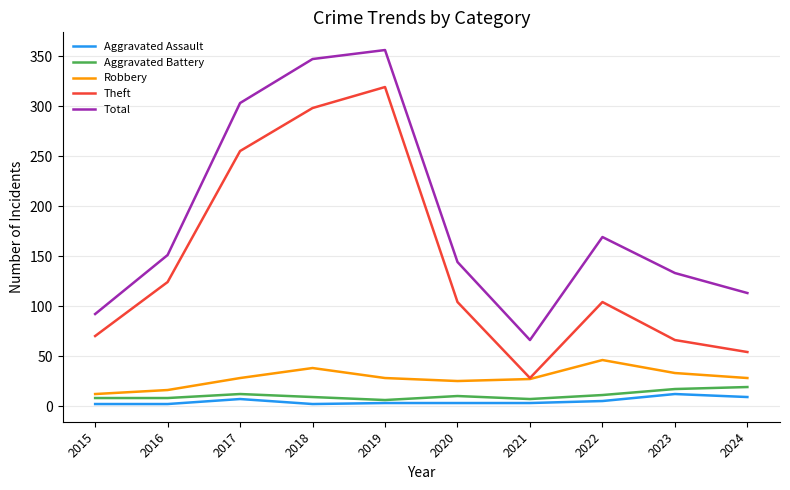

True or false: Aggravated Assault has a value of 5 at 2022.

True